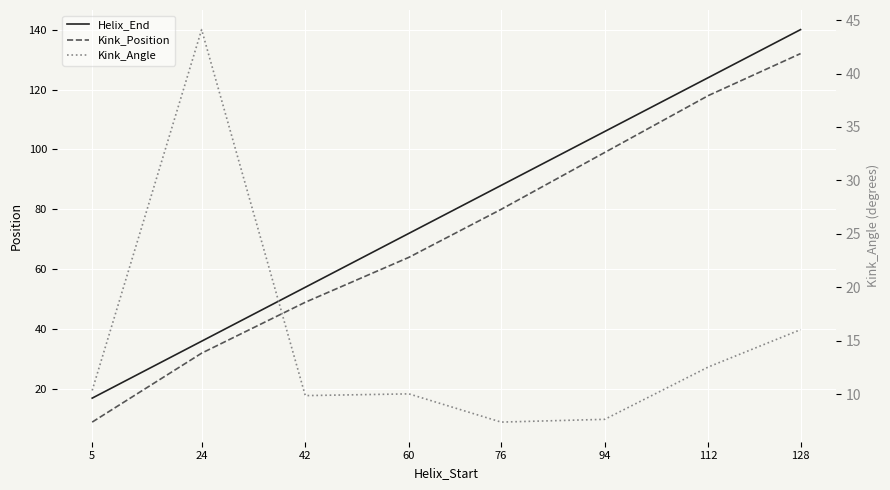

At which label is Kink_Angle closest to 25?

128